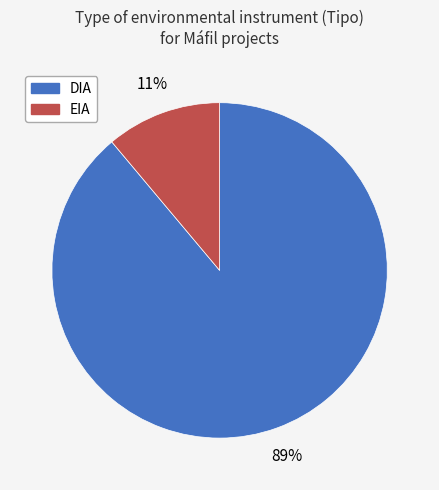

Rank the categories by value from highest to lowest.

DIA, EIA